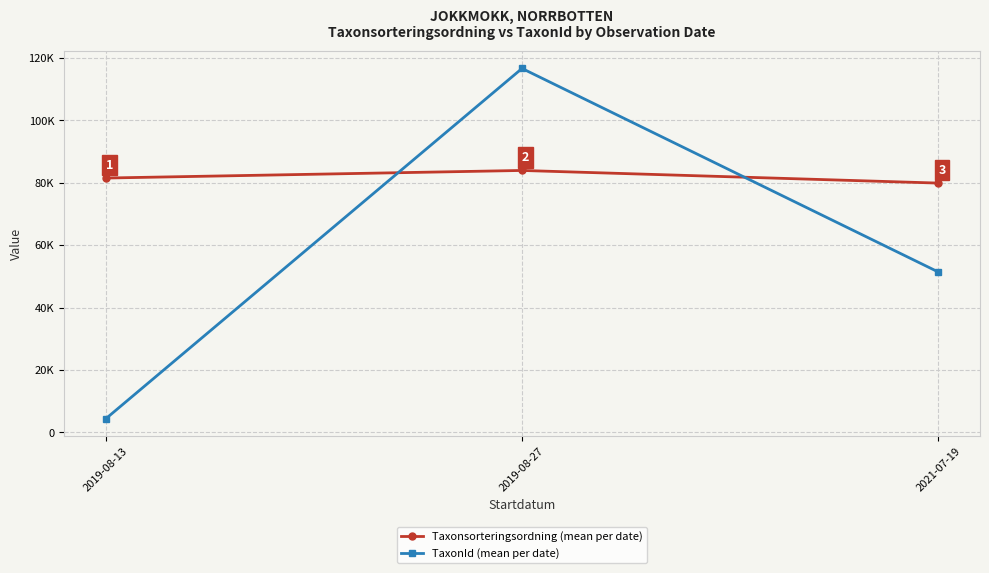

What position from the right is 2021-07-19?

1